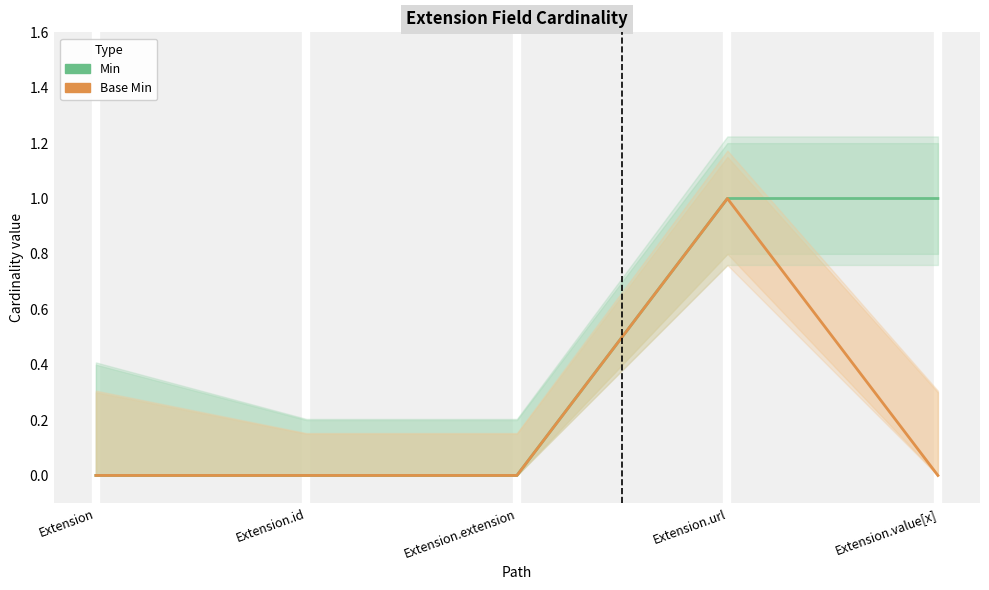

True or false: Min and Base Min intersect in this chart.

False